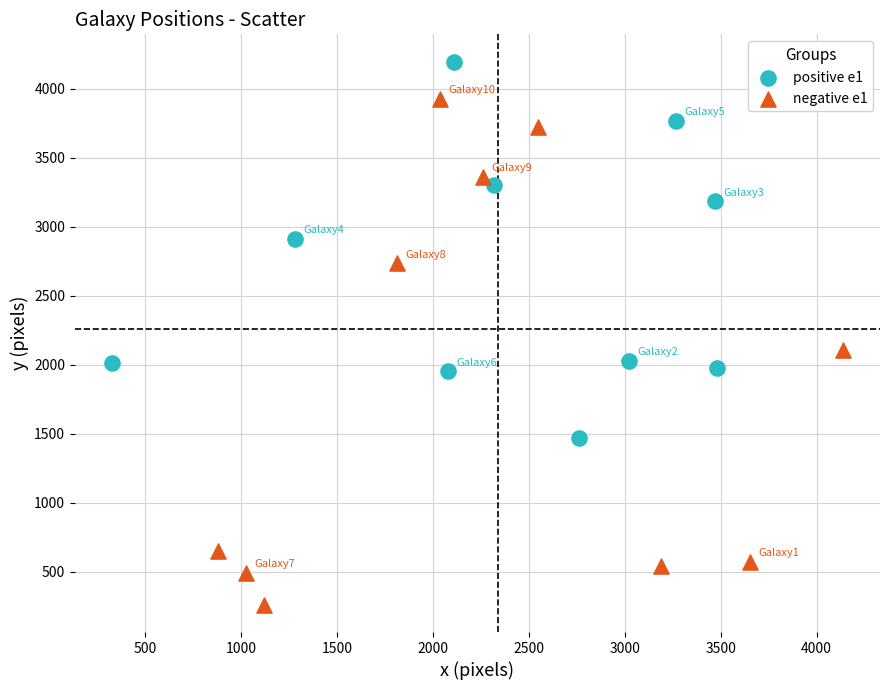

Which series has the widest spread of Y values?

negative e1